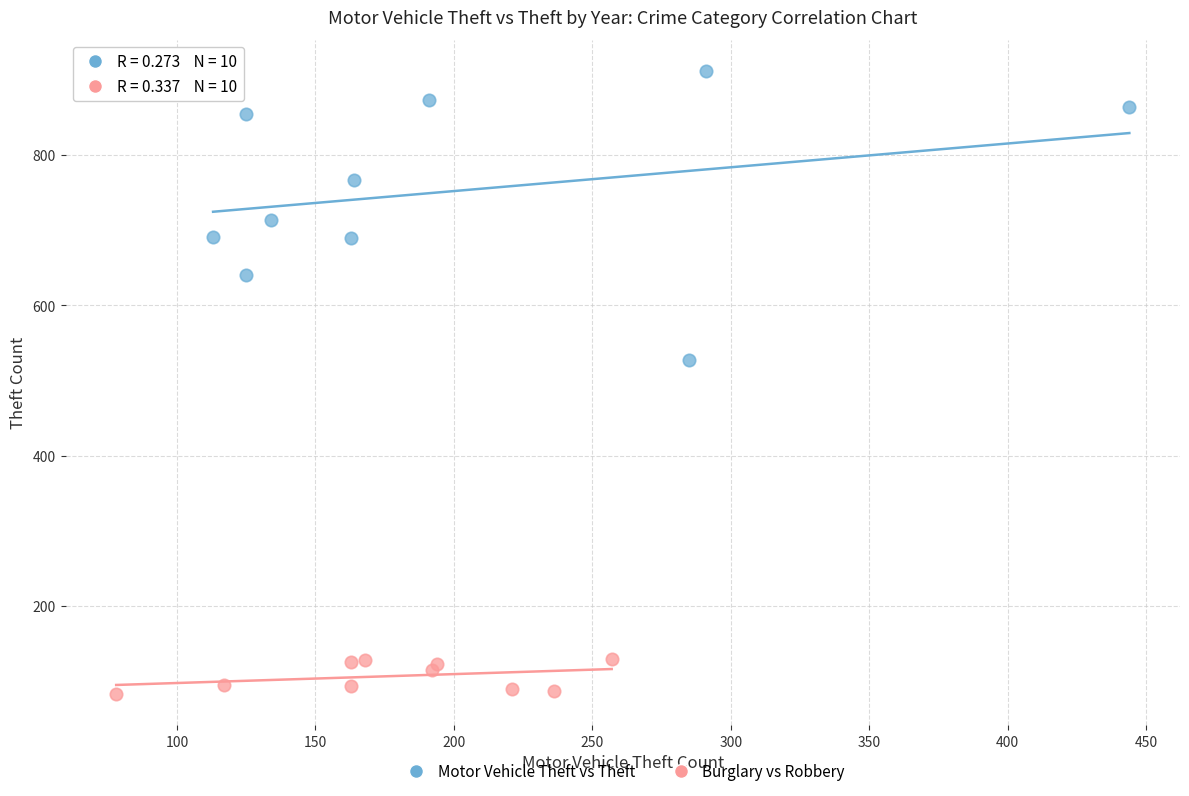

Which series contains the lowest Y value?

Burglary vs Robbery